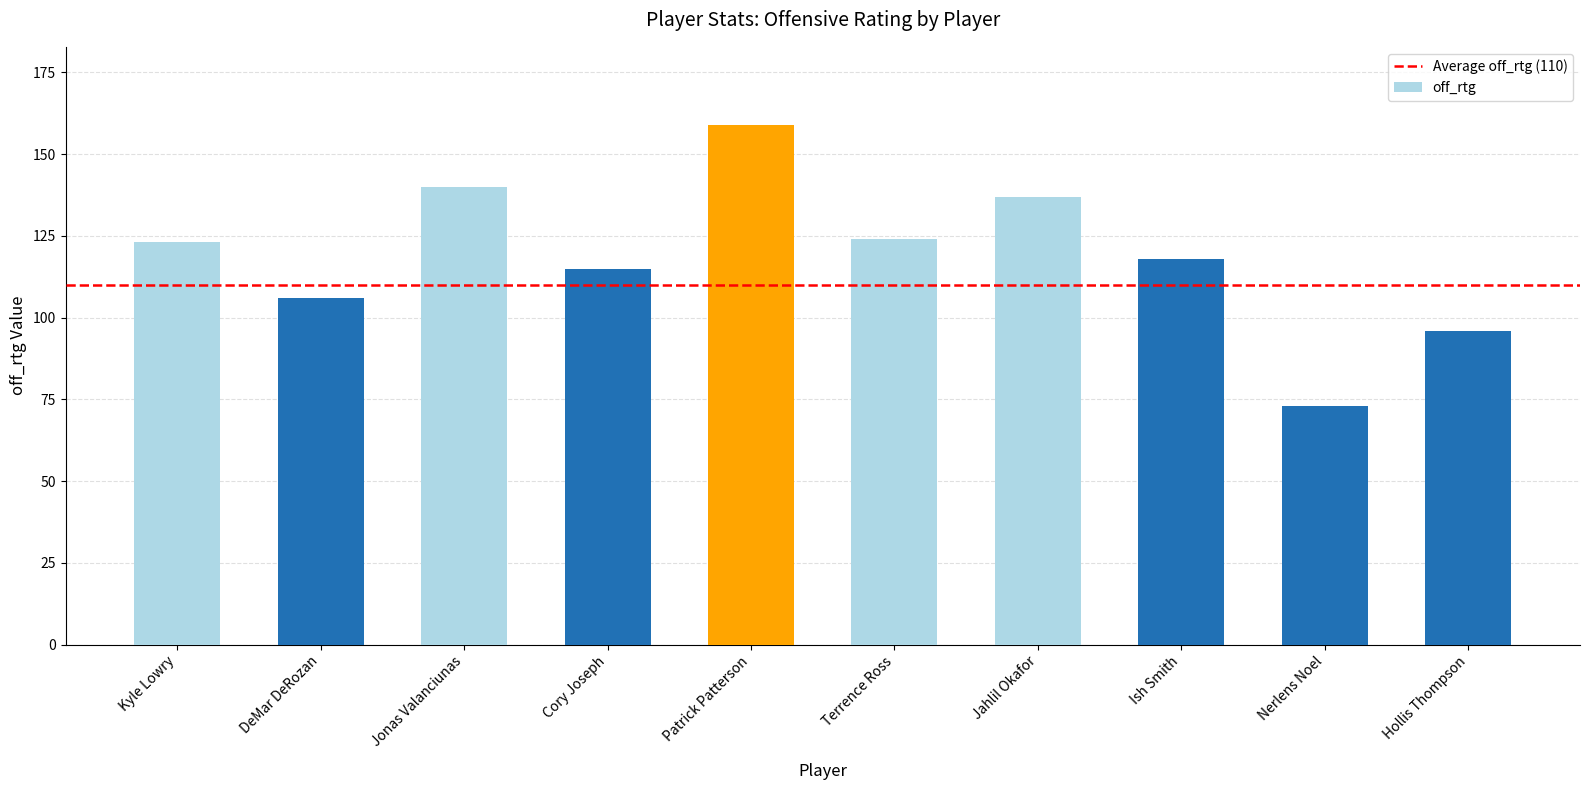

Count the number of data series in this chart.

1